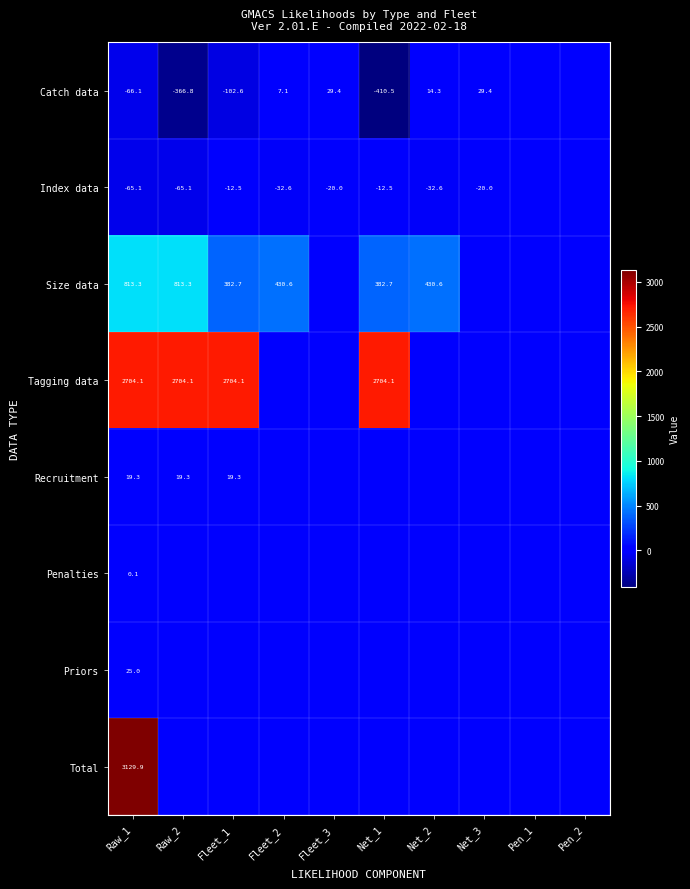

What is the spread (max minus min) of values at Raw_1?

3196.0